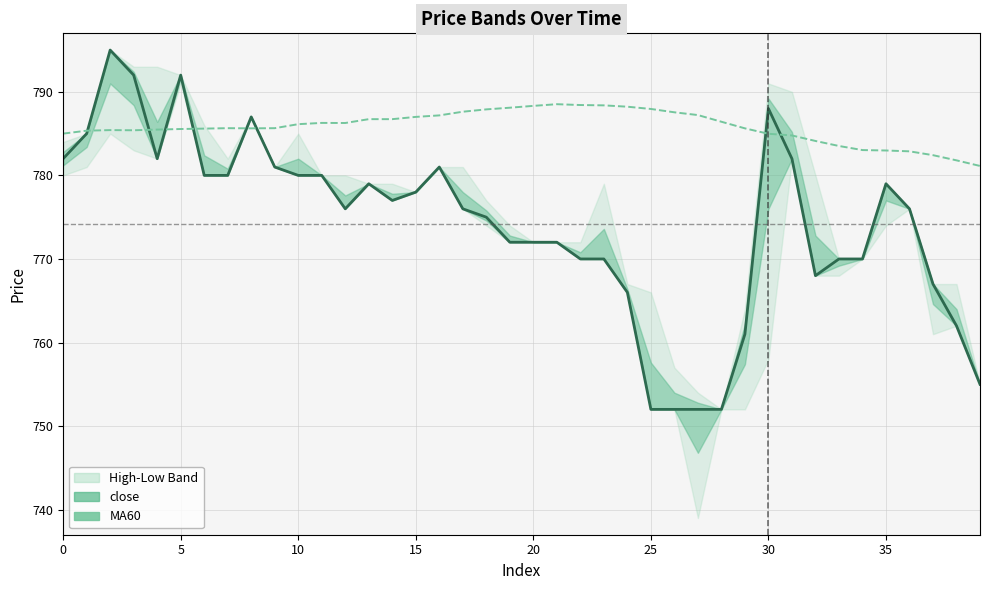

The close series shows 414.8 at 9. True or false?

False